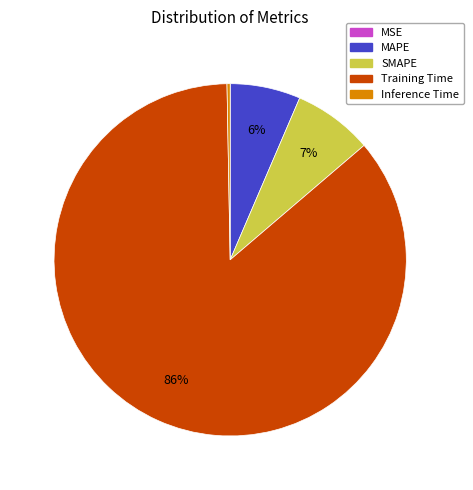

To the nearest percent, what percentage of the pie is MAPE?

6%